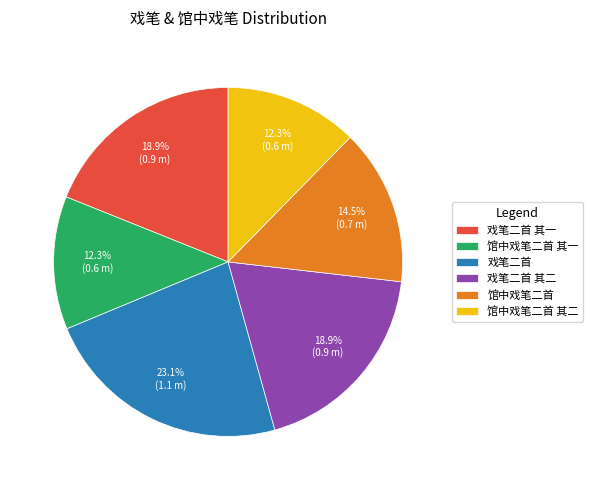

Combined, do 戏笔二首 其二 and 馆中戏笔二首 其一 account for over 50%?

No